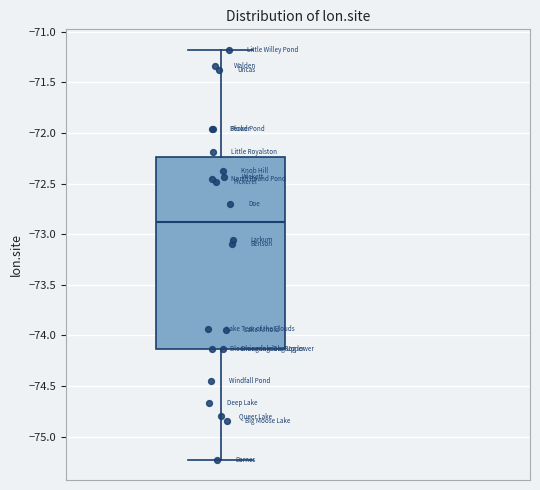

Where is the upper edge of the box on the y-axis? The values are not printed on the chart, so give them approximately, as read against the axis.

-72.25